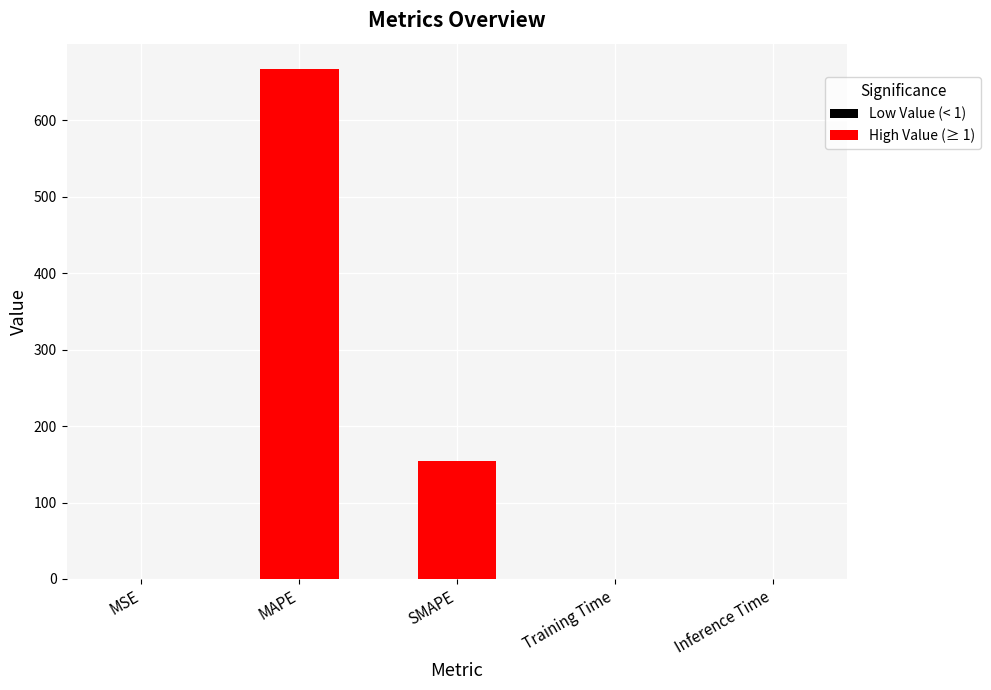

What is the average value?

164.1